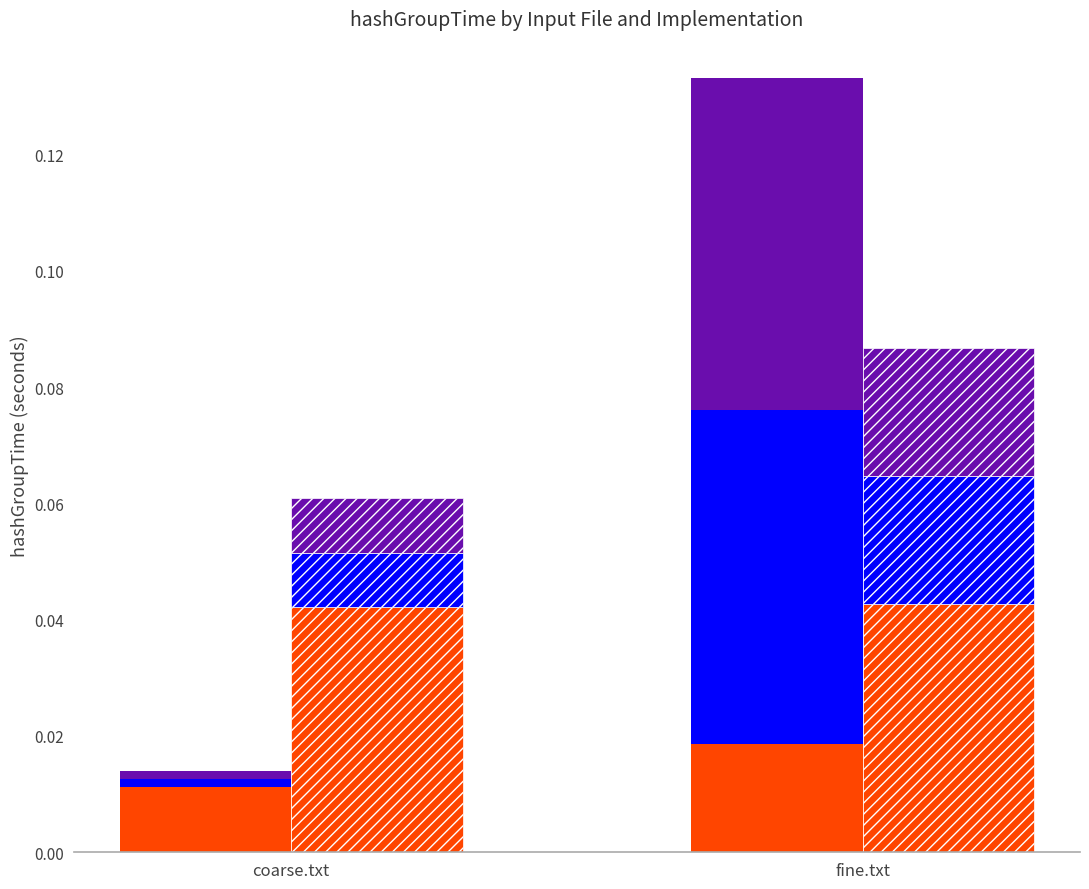

True or false: sequential (Mac M1 Pro) has a value of 0.0 at coarse.txt.

False